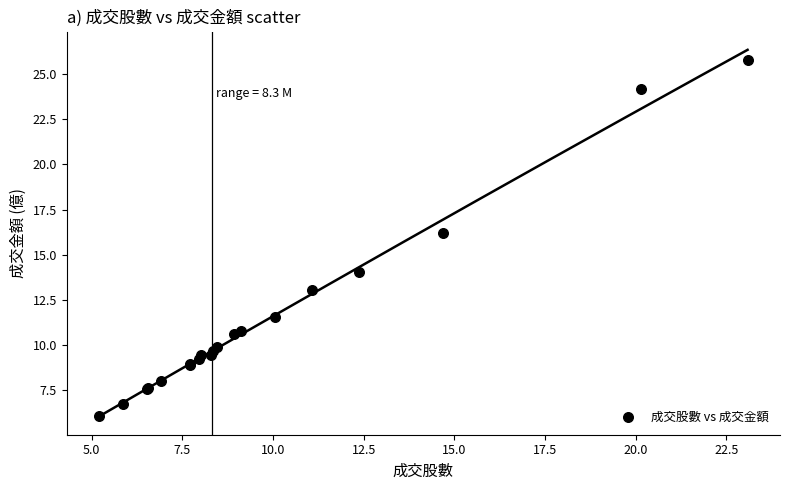

What Y value in the scatter plot is closest to 15?

14.0